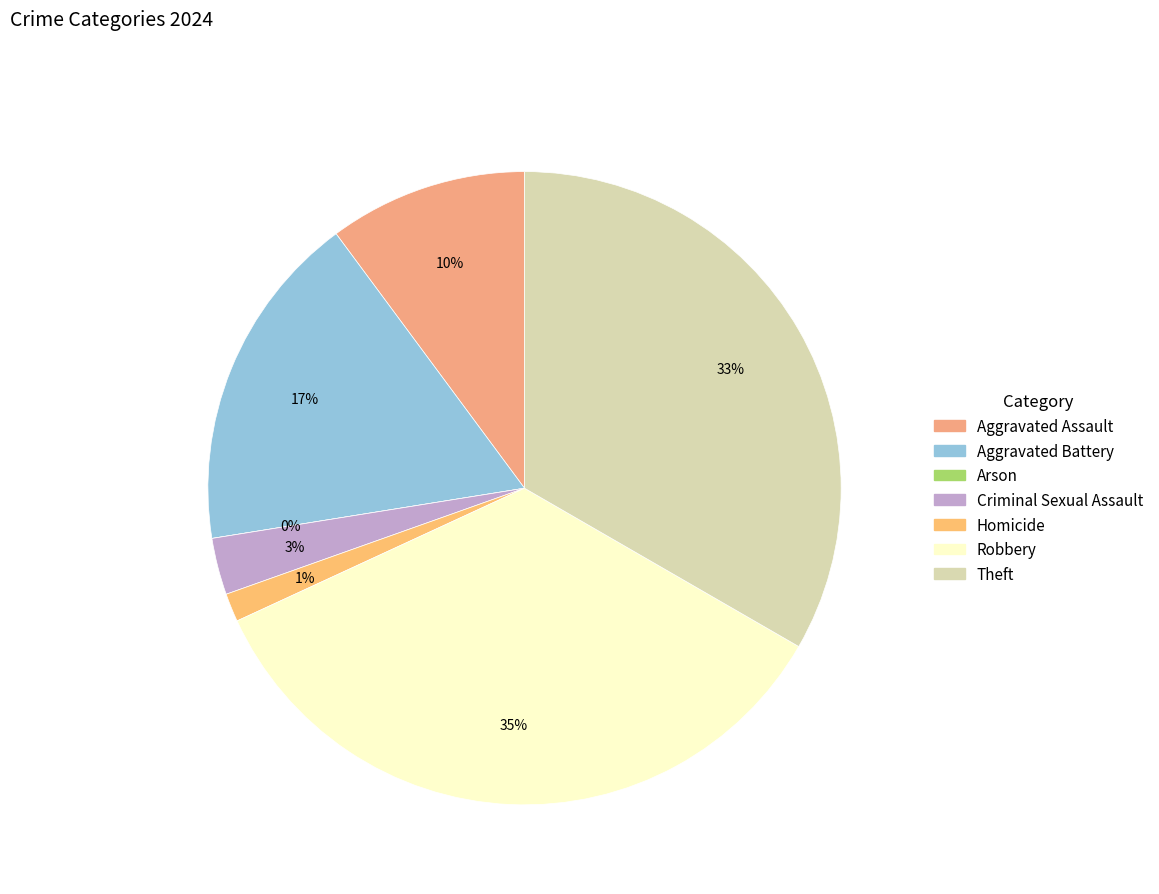

What is the largest slice in the pie chart?

Robbery